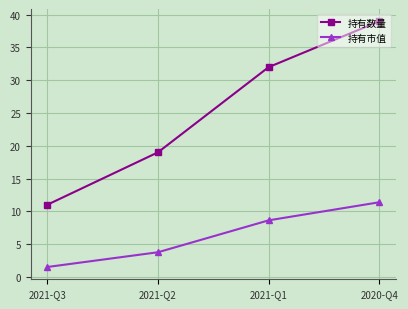

How many 持有数量 values are between 19 and 39?

3